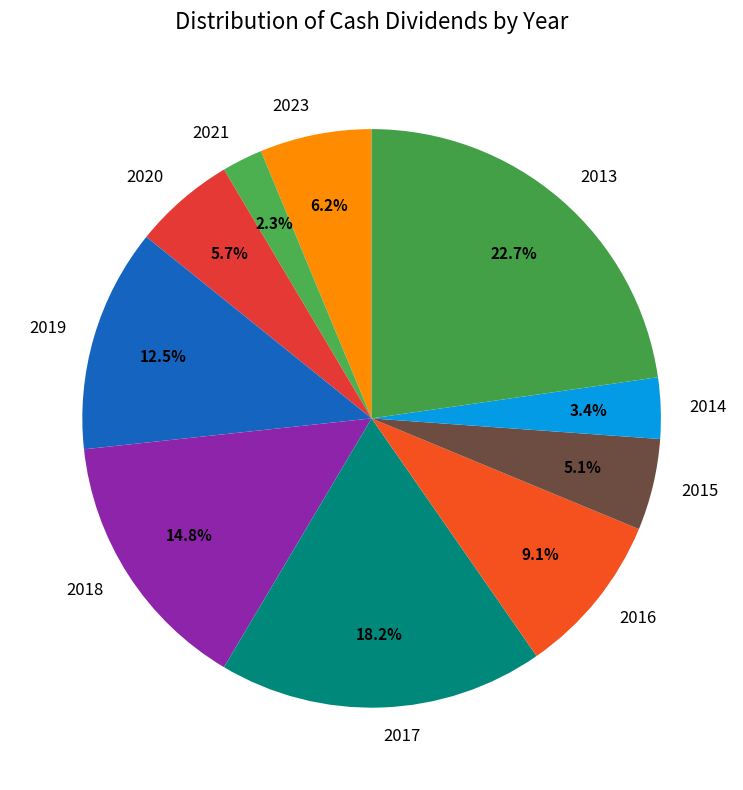

Which category has the smallest portion of the pie?

2021